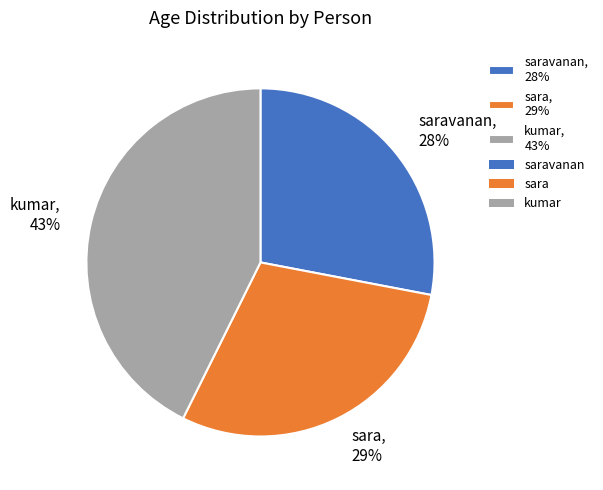

The saravanan, 28% slice represents 28% of the pie. True or false?

True